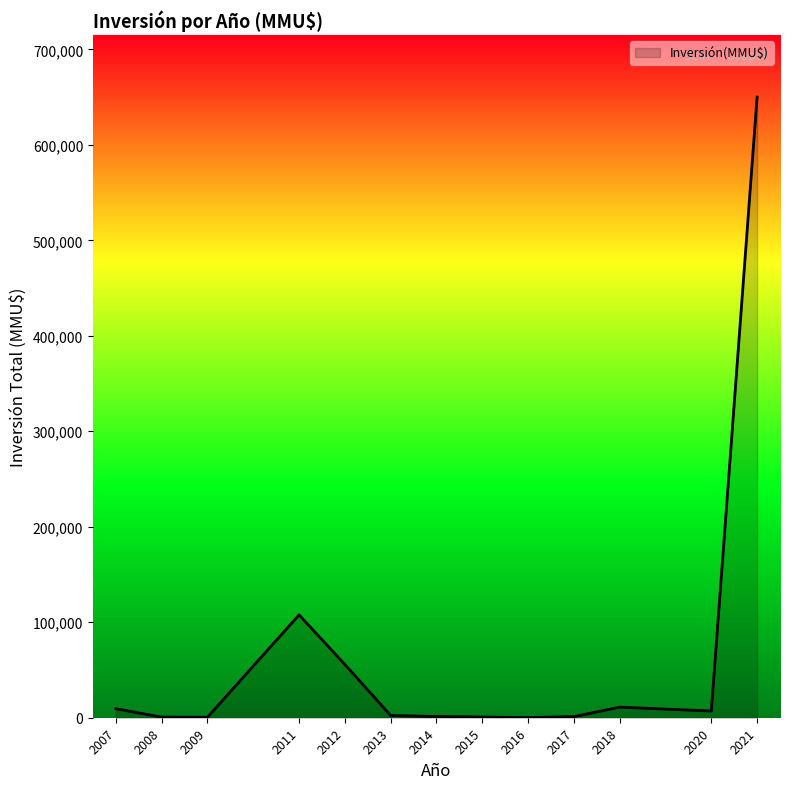

What is the difference between the maximum and minimum values?

649910